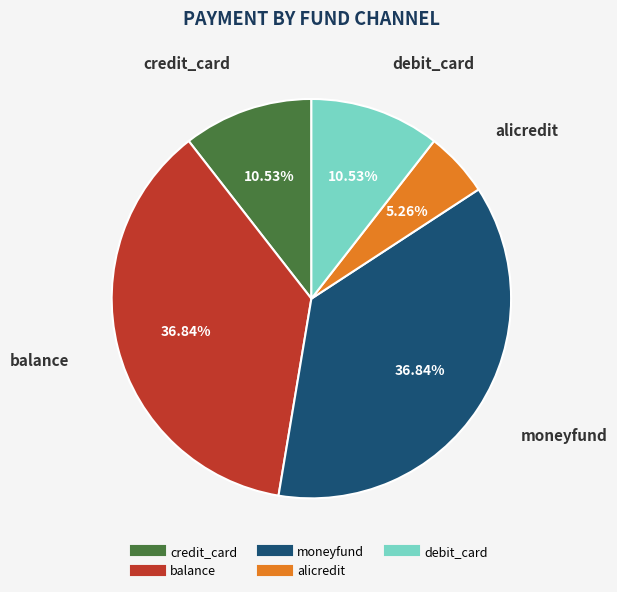

Does alicredit account for over 50% of the chart?

No